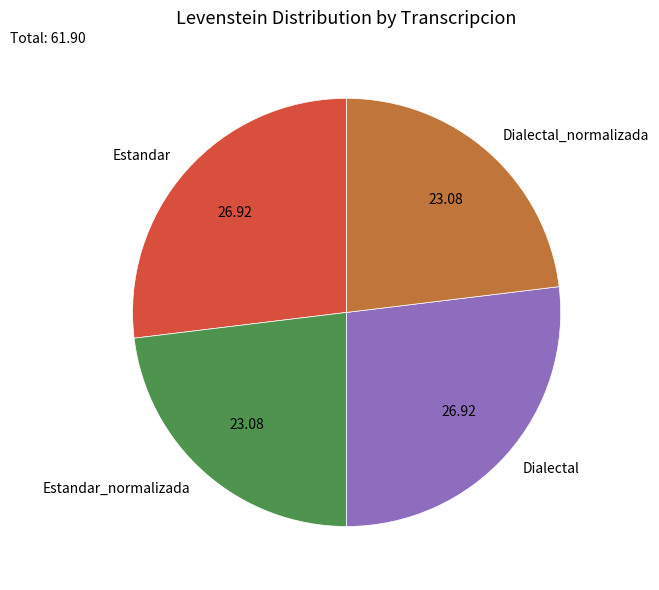

What is the ratio of the value at Estandar to the value at Dialectal?

1.0